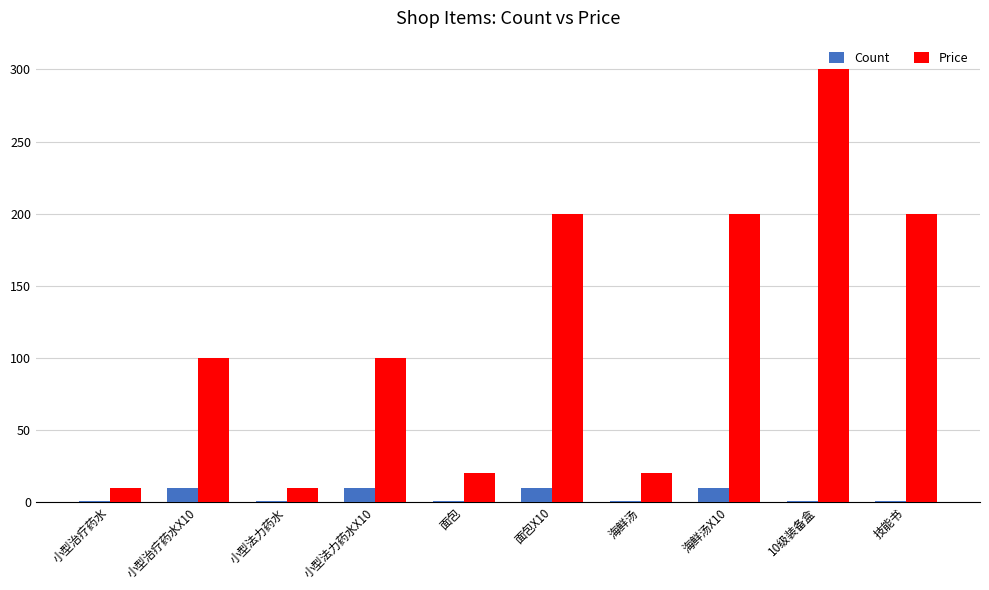

What is the sum of the Count values at 技能书 and 面包X10?

11